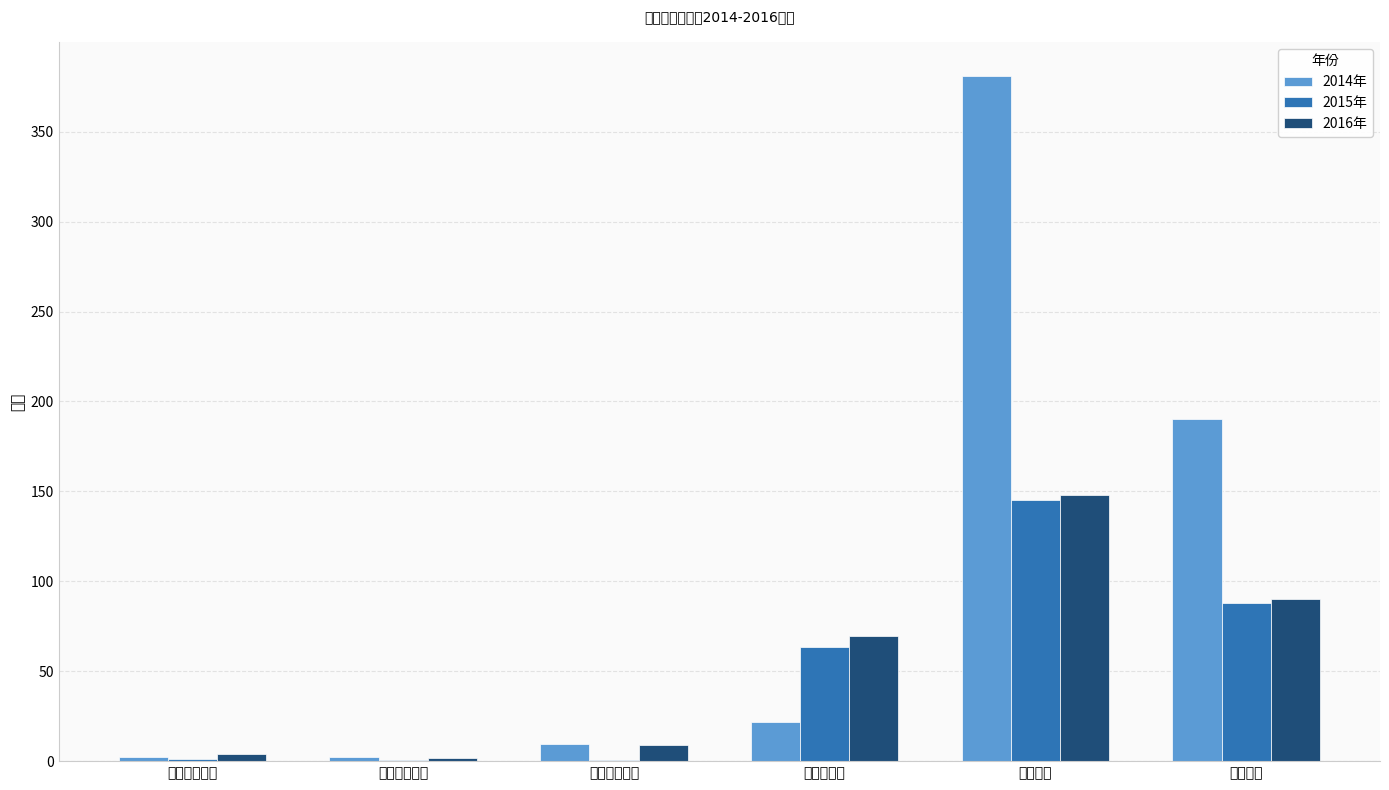

Reading right to left, transcribe all the data shown in this chart.

2014年: 速动比率=190.3	流动比率=380.9	资产负债率=21.7	主营业务利润=9.7	总资产报酬率=2.1	净资产收益率=2.1
2015年: 速动比率=87.7	流动比率=145.2	资产负债率=63.6	主营业务利润=0.8	总资产报酬率=0.5	净资产收益率=1.4
2016年: 速动比率=90.2	流动比率=148.1	资产负债率=69.8	主营业务利润=8.8	总资产报酬率=1.5	净资产收益率=3.9